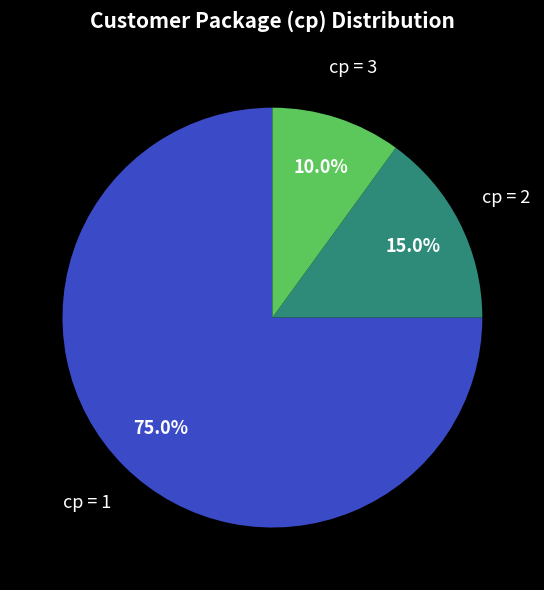

What portion of the pie excludes cp = 2?

85.0%